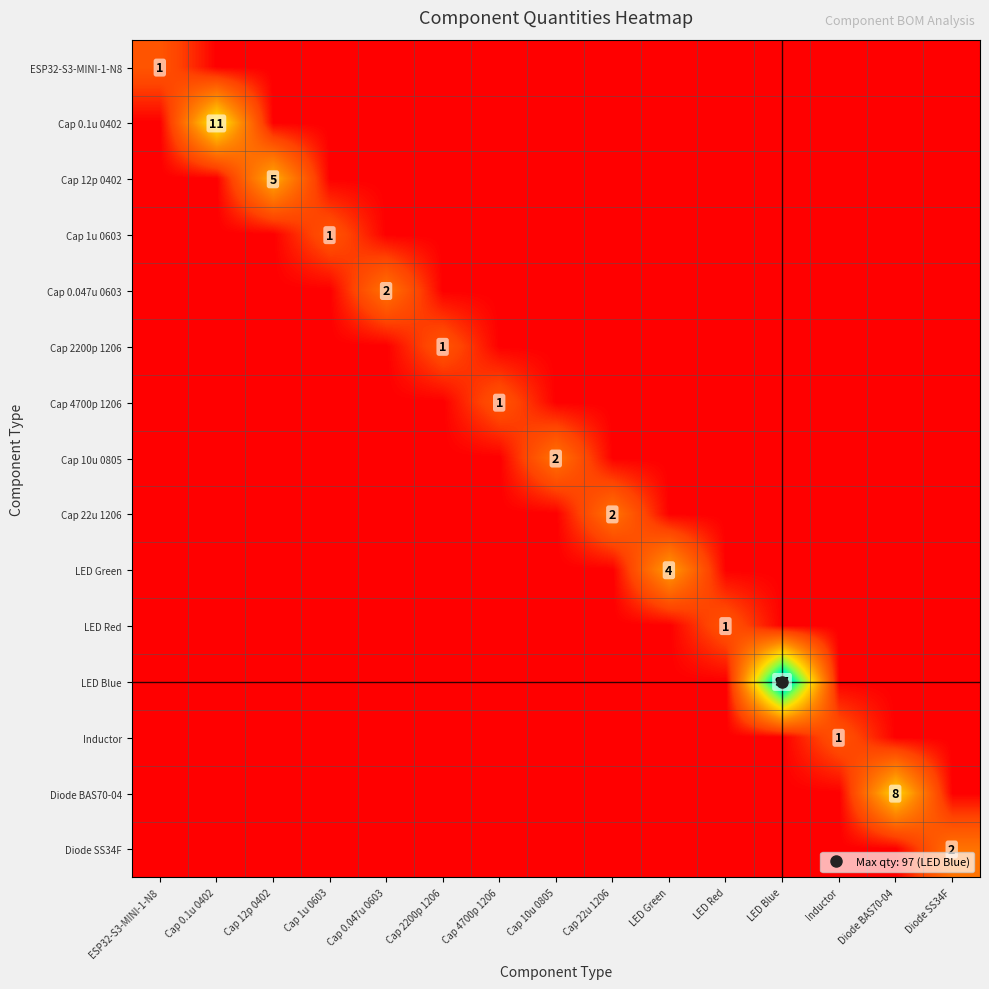

Which category has the lowest value in the LED Red series?

ESP32-S3-MINI-1-N8